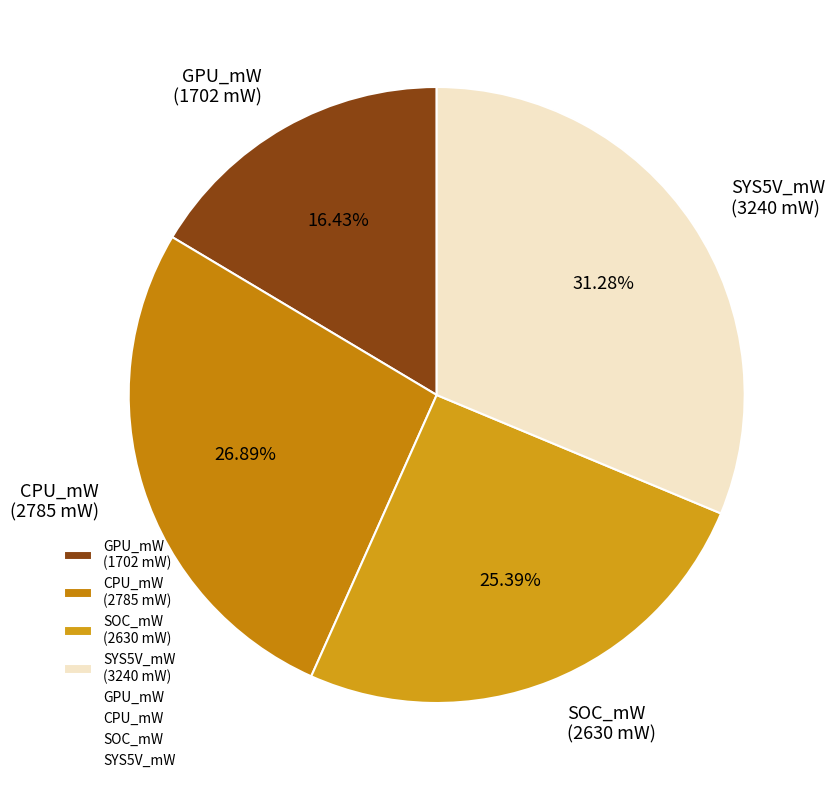

Does CPU_mW represent more than half of the total?

No